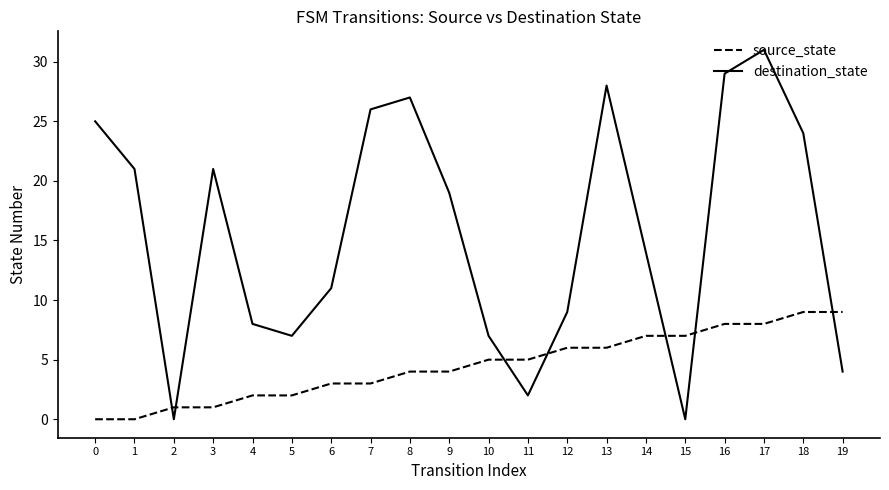

Between 17 and 18, which series saw the biggest shift?

destination_state